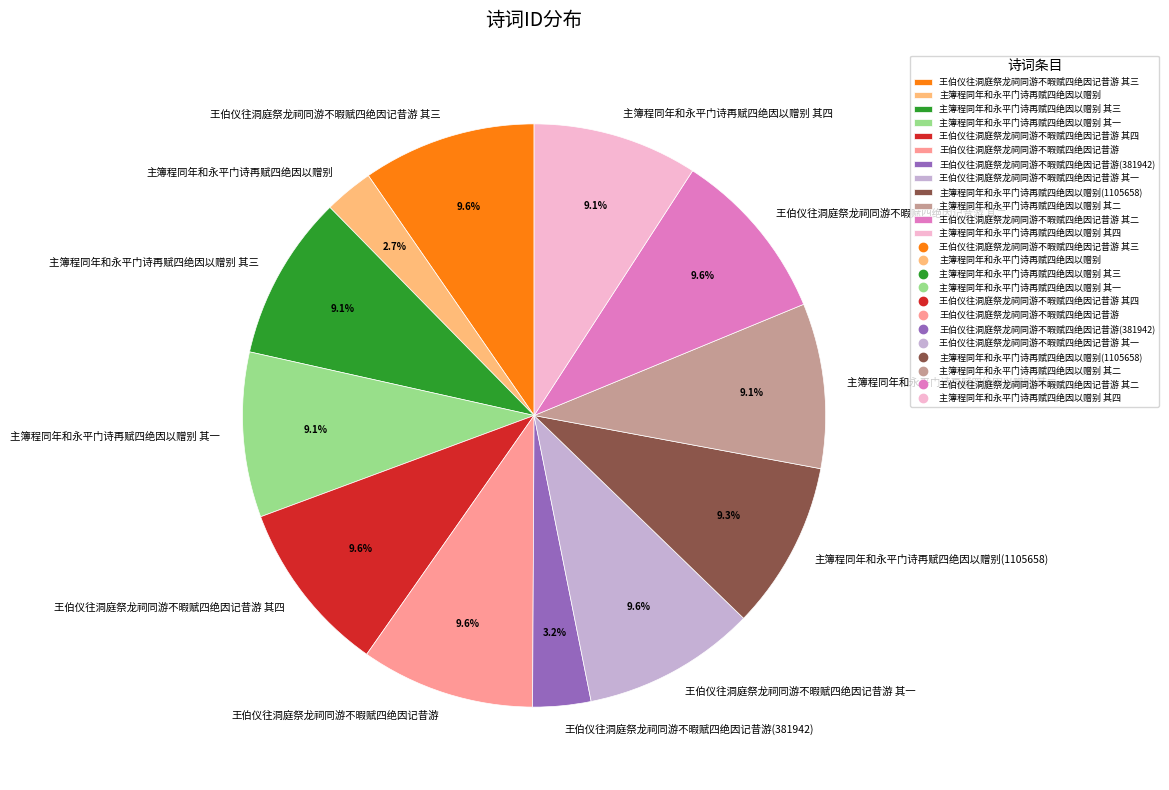

Count the number of slices in the pie.

12